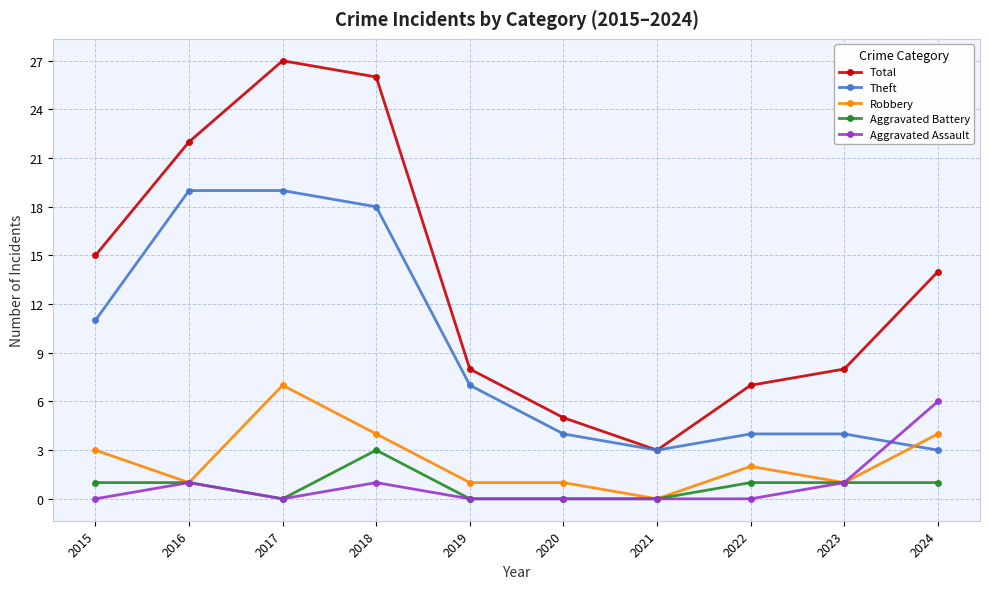

The Theft series shows 3 at 2021. True or false?

True